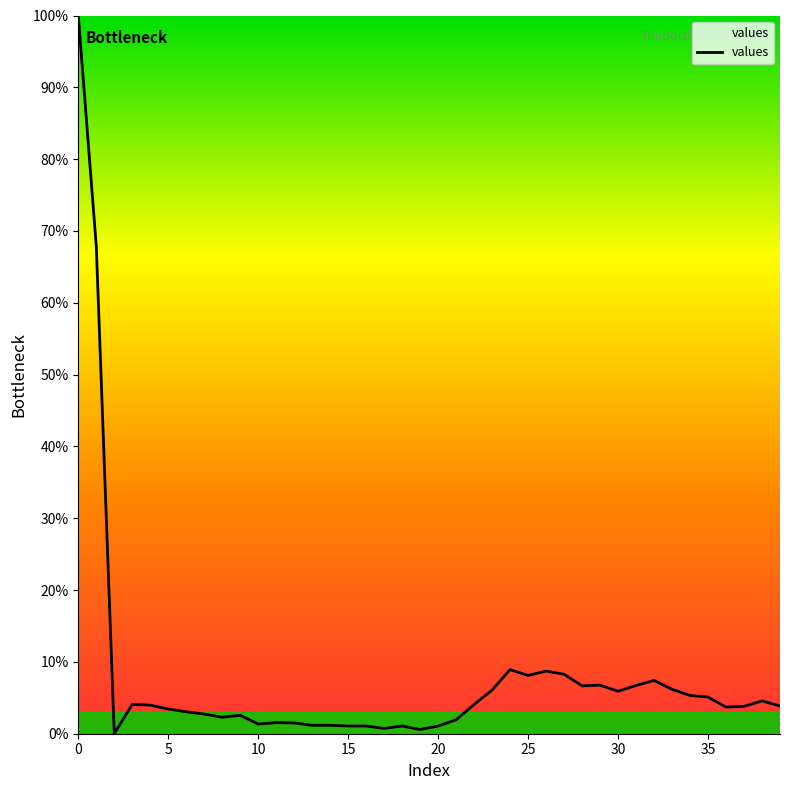

What is the maximum value shown in the chart?

100.0